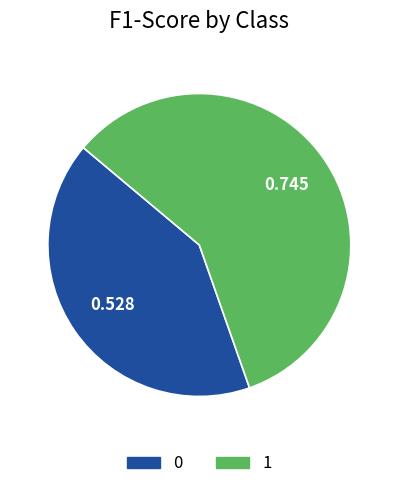

Does any single category account for the majority?

Yes